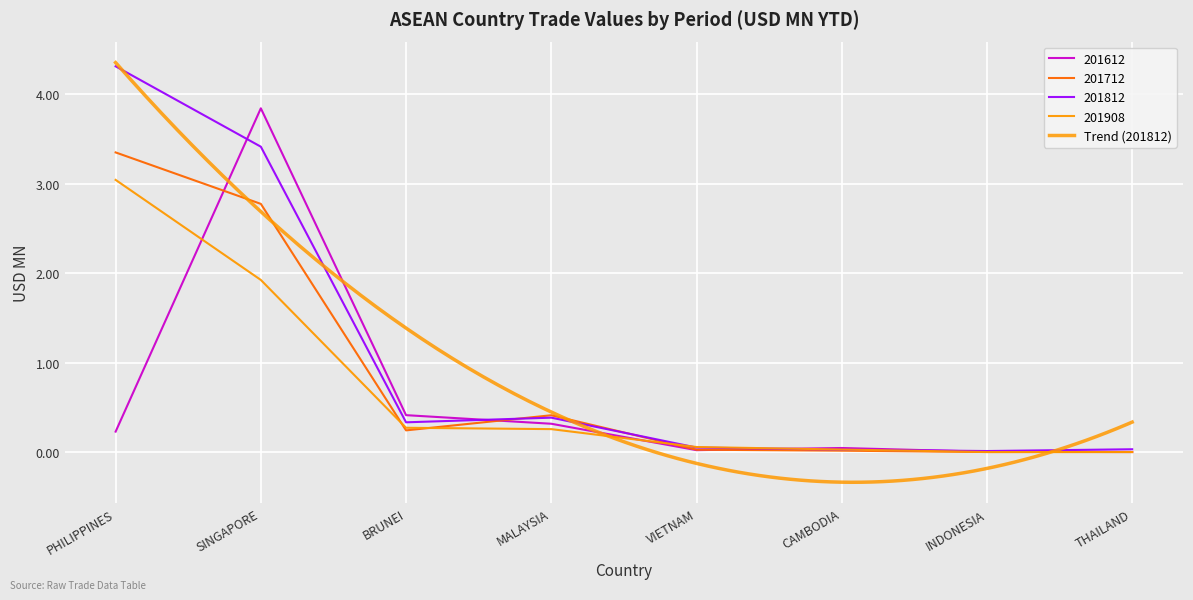

Is the value of 201812 at PHILIPPINES greater than the value of 201712 at SINGAPORE?

Yes